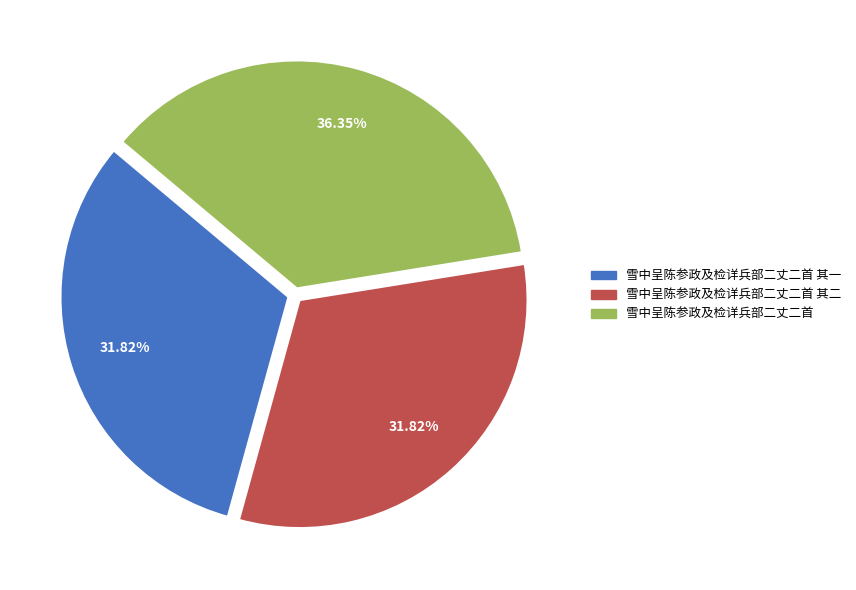

How many slices are in this pie chart?

3